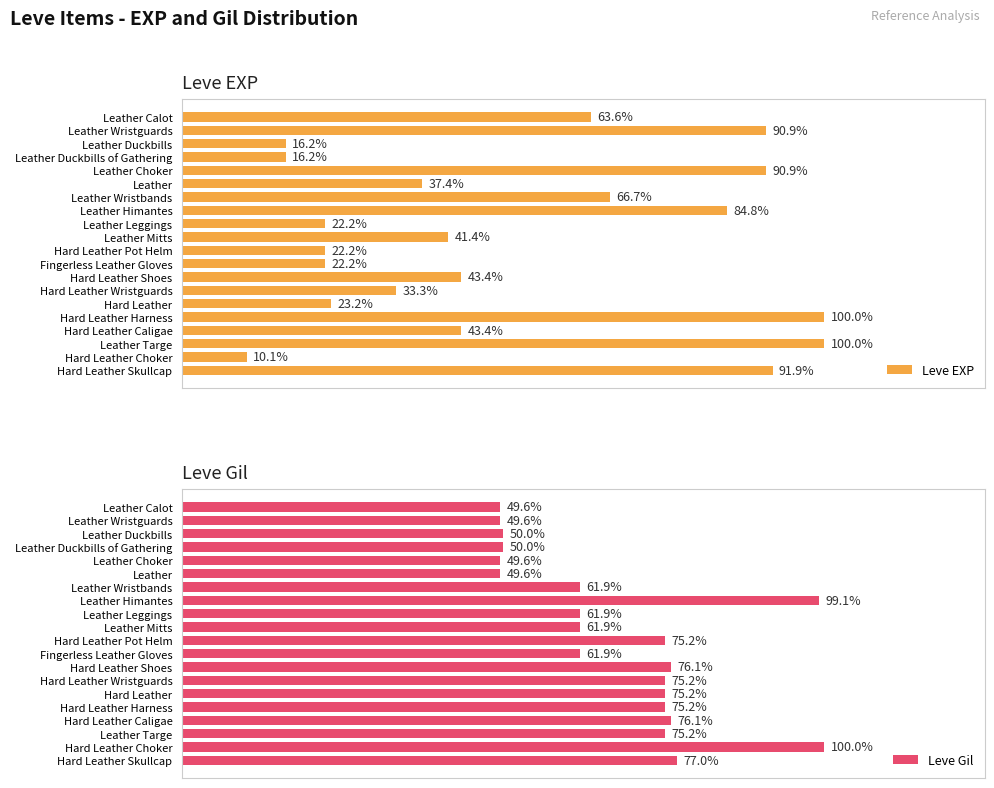

Count the number of data series in this chart.

2